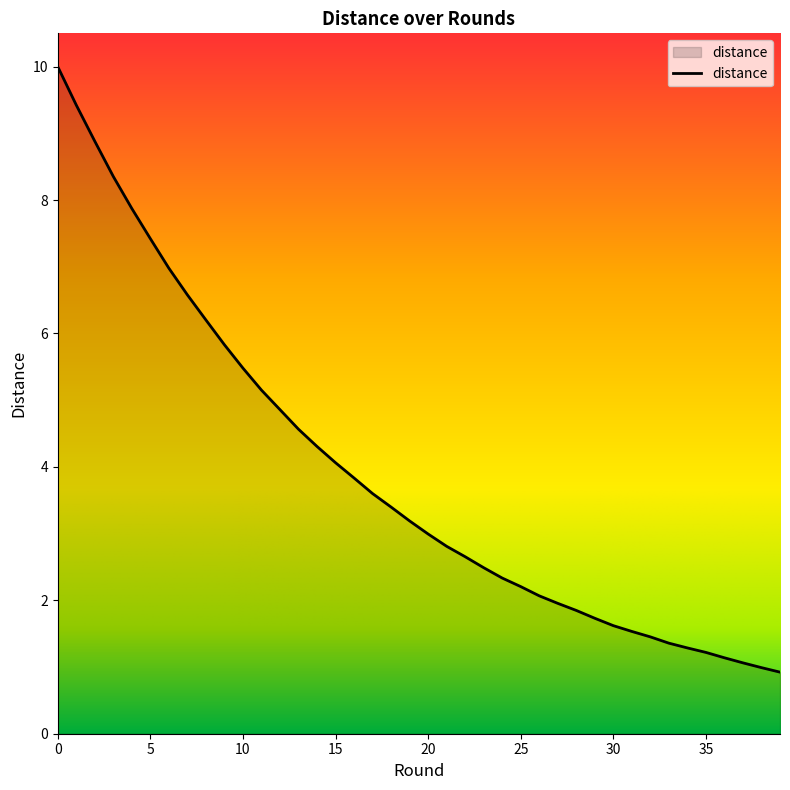

What is the maximum value shown in the chart?

10.0